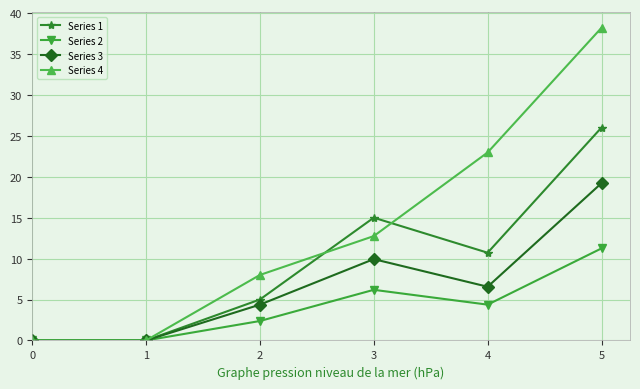

How many data points in Series 4 are above 12?

3